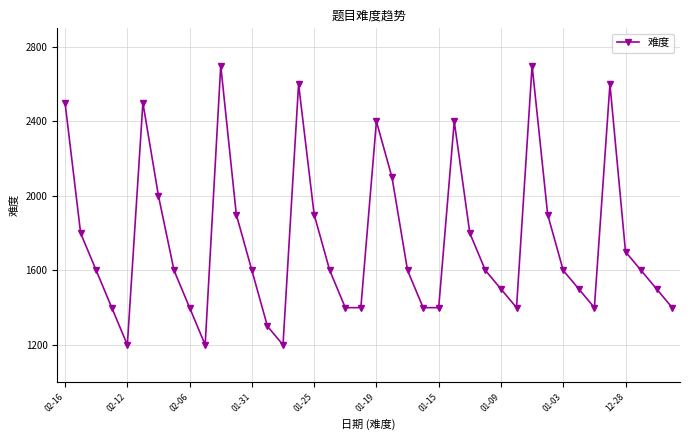

How many lines are shown in the chart?

1